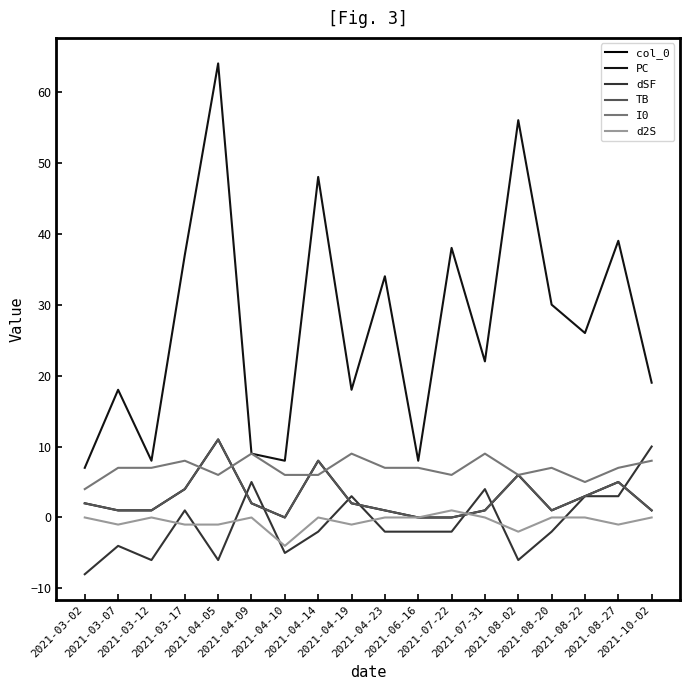

Which series has the widest spread of values?

PC